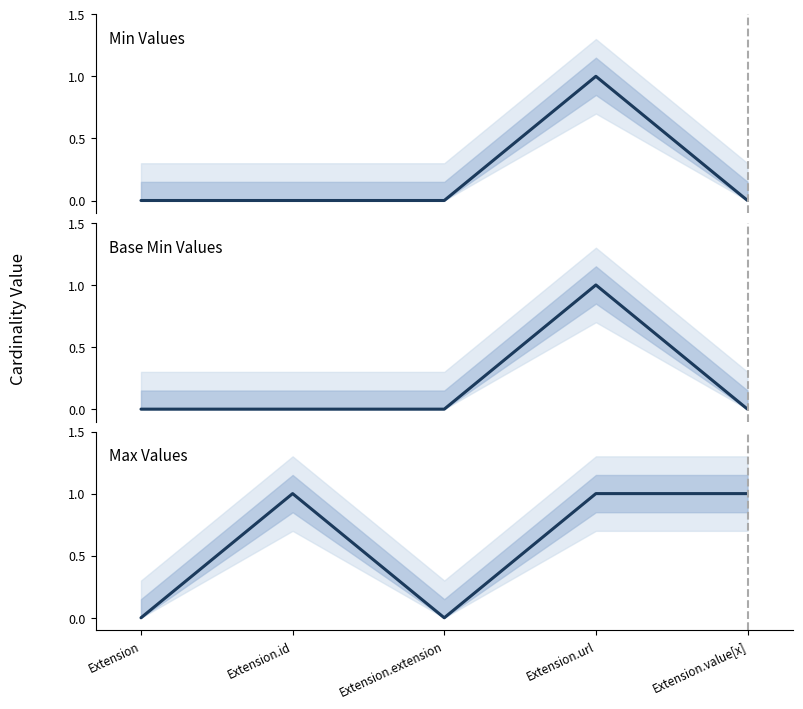

True or false: Base Min Values and Min Values intersect in this chart.

False